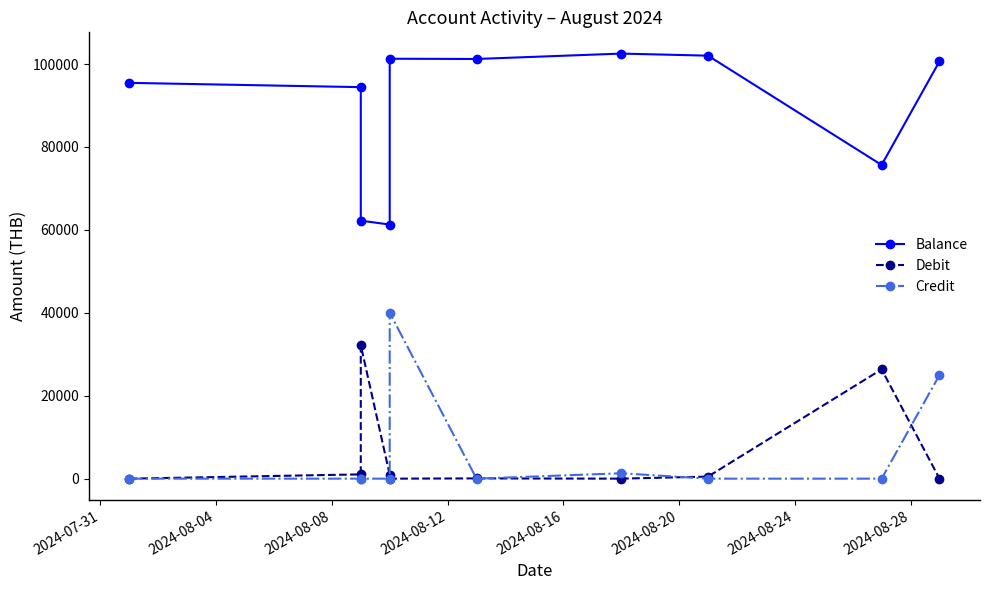

What are all the series names shown in the legend?

Balance, Debit, Credit